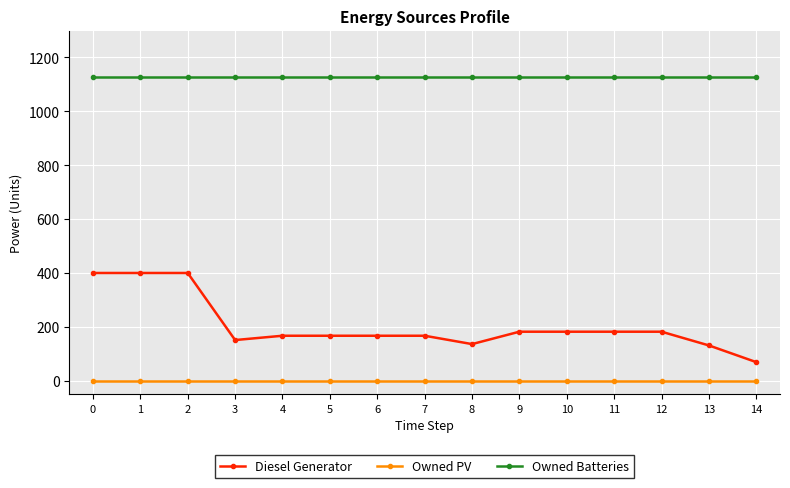

What is the average value of the Diesel Generator series?

206